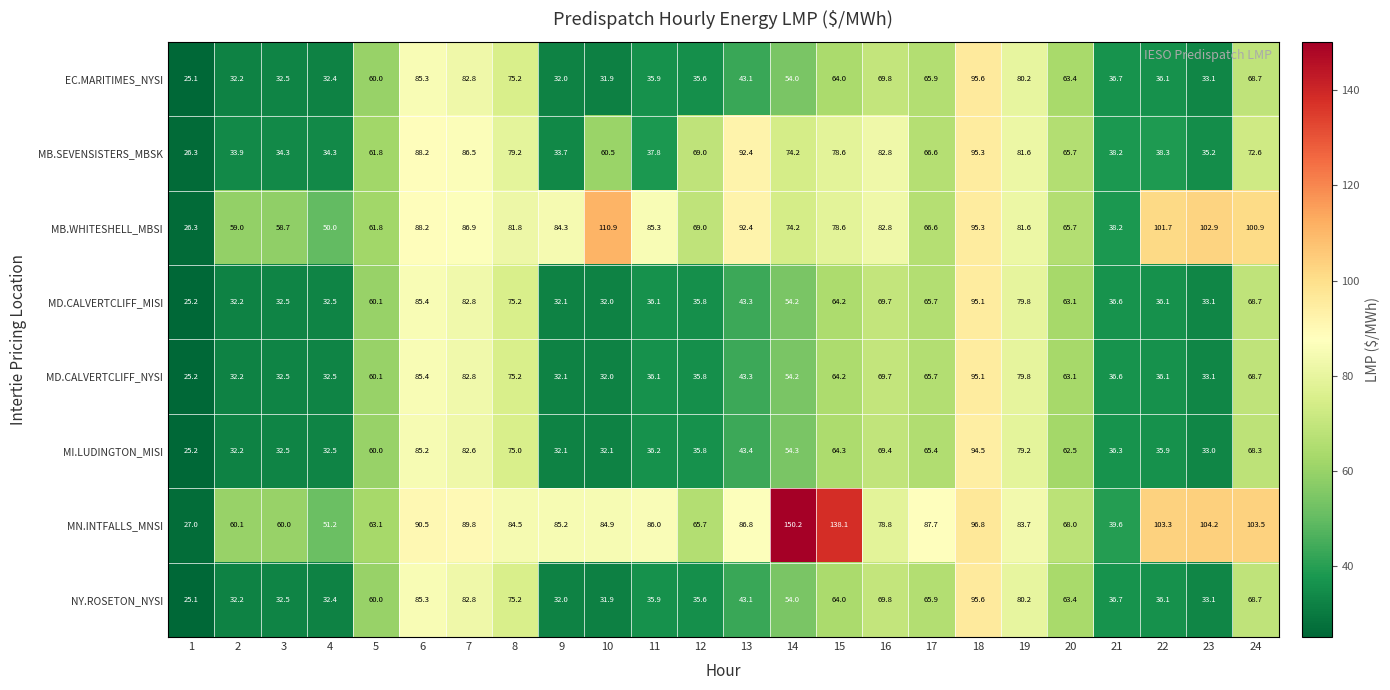

What is the sum of the MD.CALVERTCLIFF_MISI values at 12 and 22?

71.9